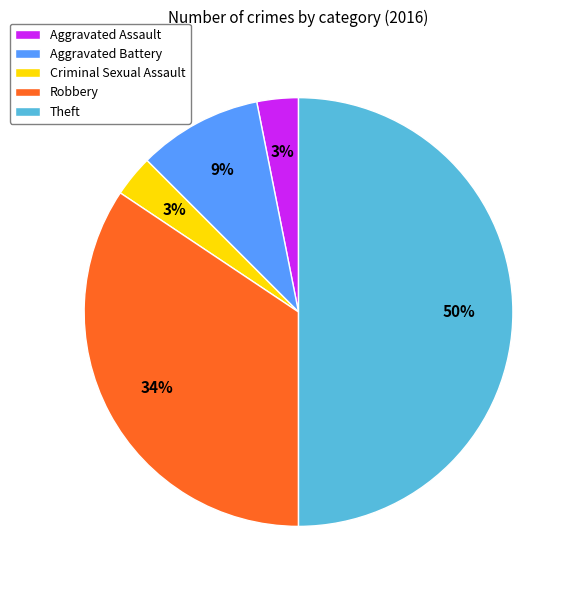

How many slices are in this pie chart?

5